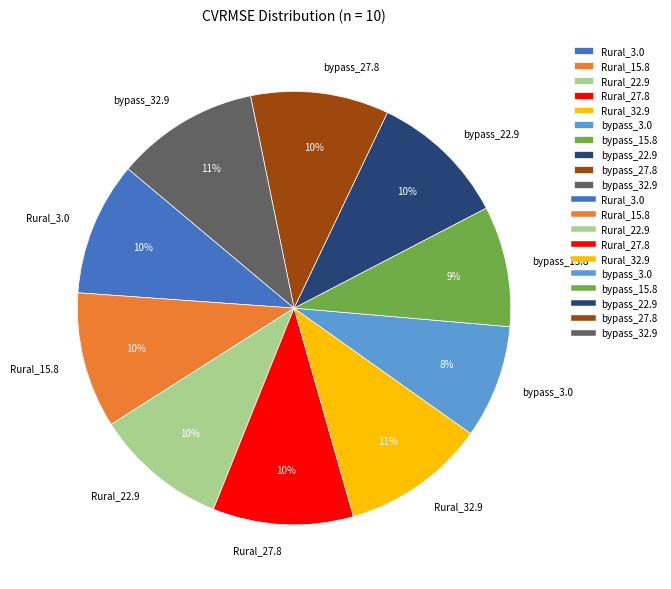

To the nearest percent, what is the average slice percentage?

10%